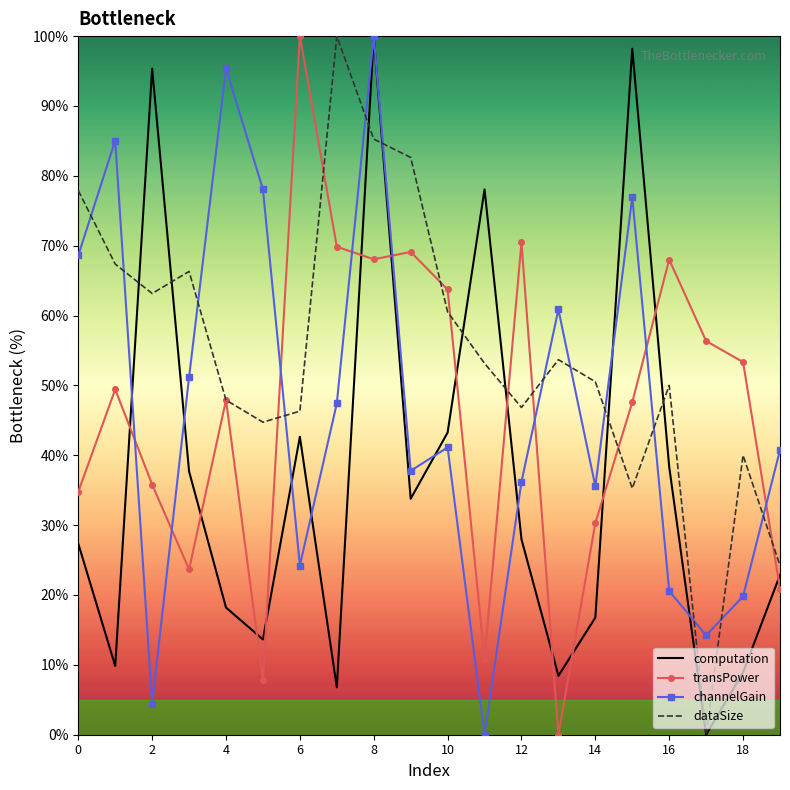

At how many categories does at least one series exceed 69?

12